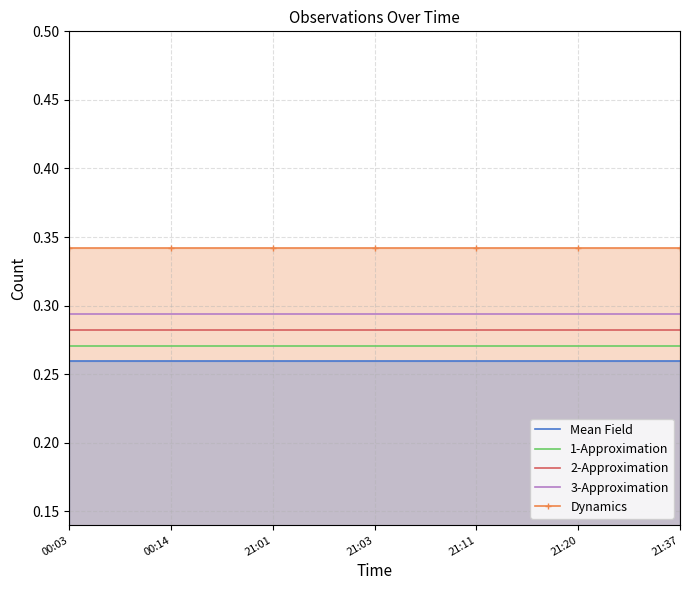

What is the label of the 5th point from the left?

21:11